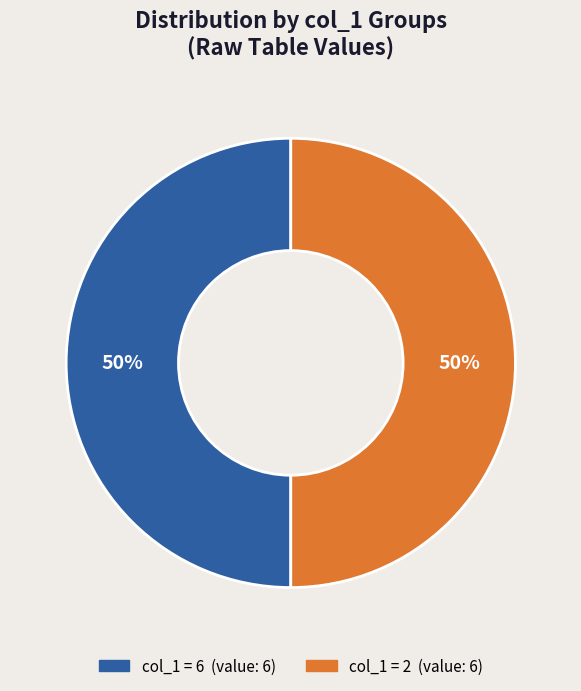

How many slices are in this pie chart?

2